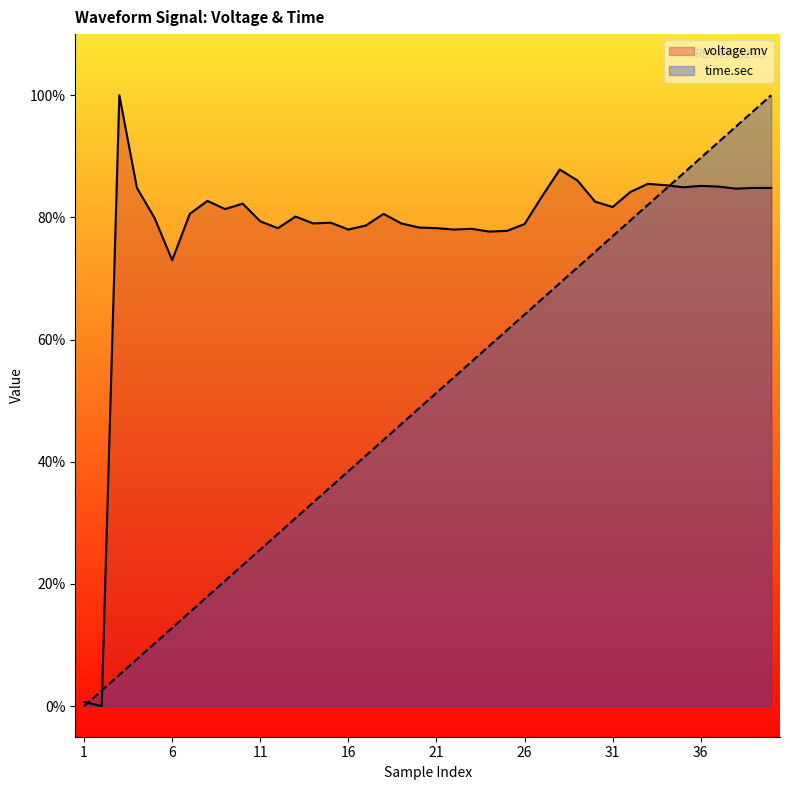

What is the maximum value shown in the chart?

1.0